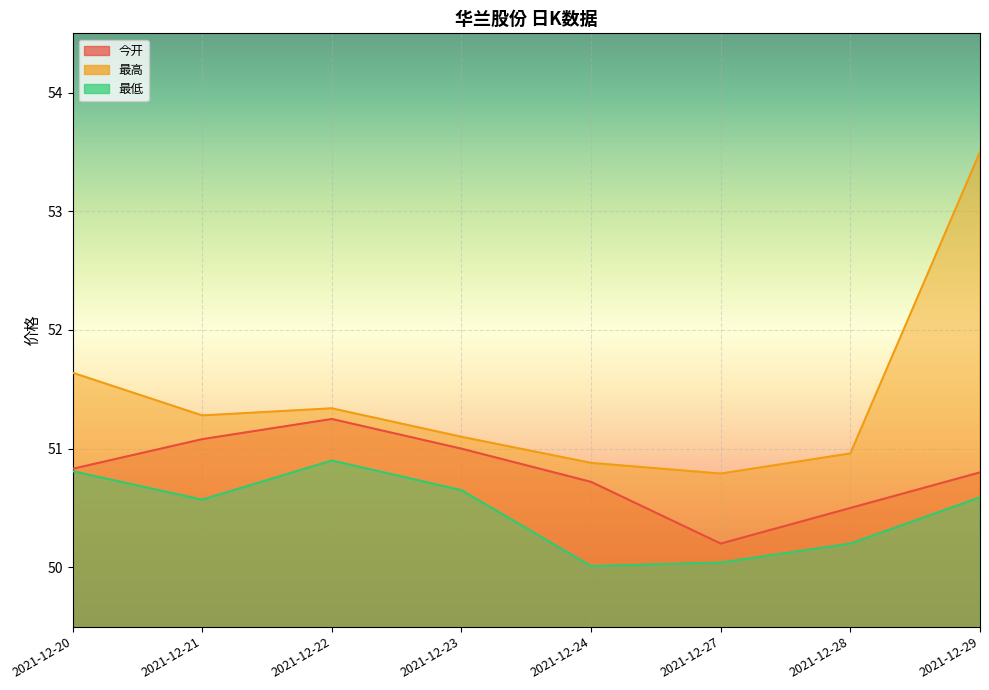

Is it true that 今开 equals 81.2 at 2021-12-20?

False